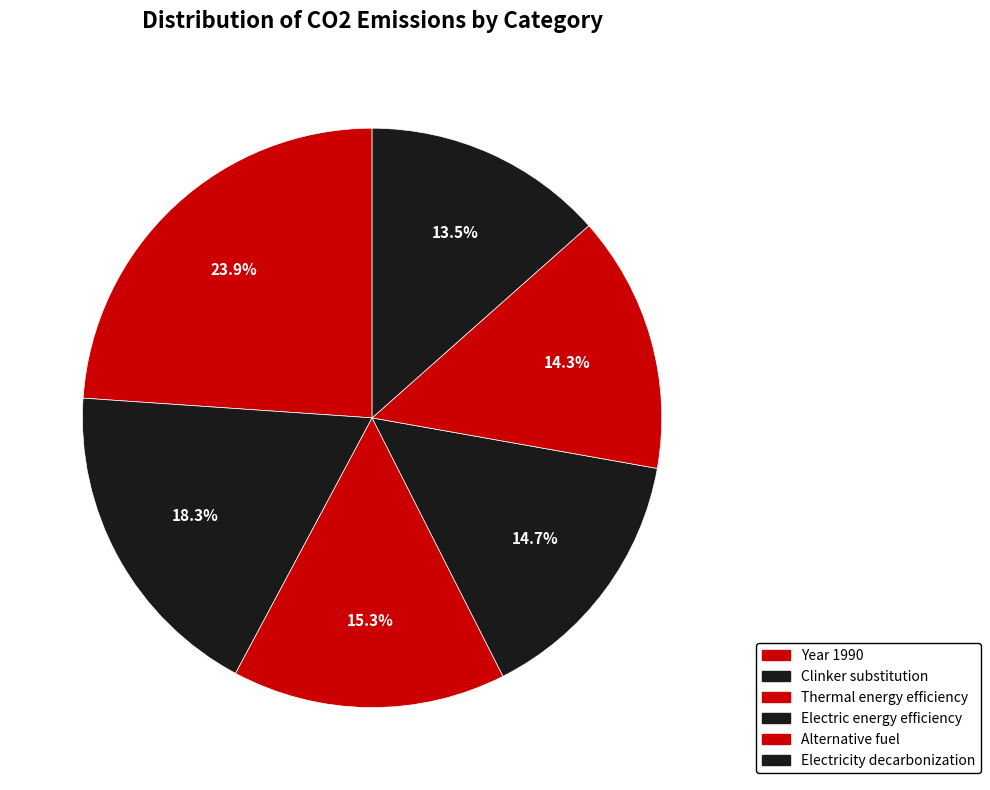

Does Alternative fuel represent more than half of the total?

No